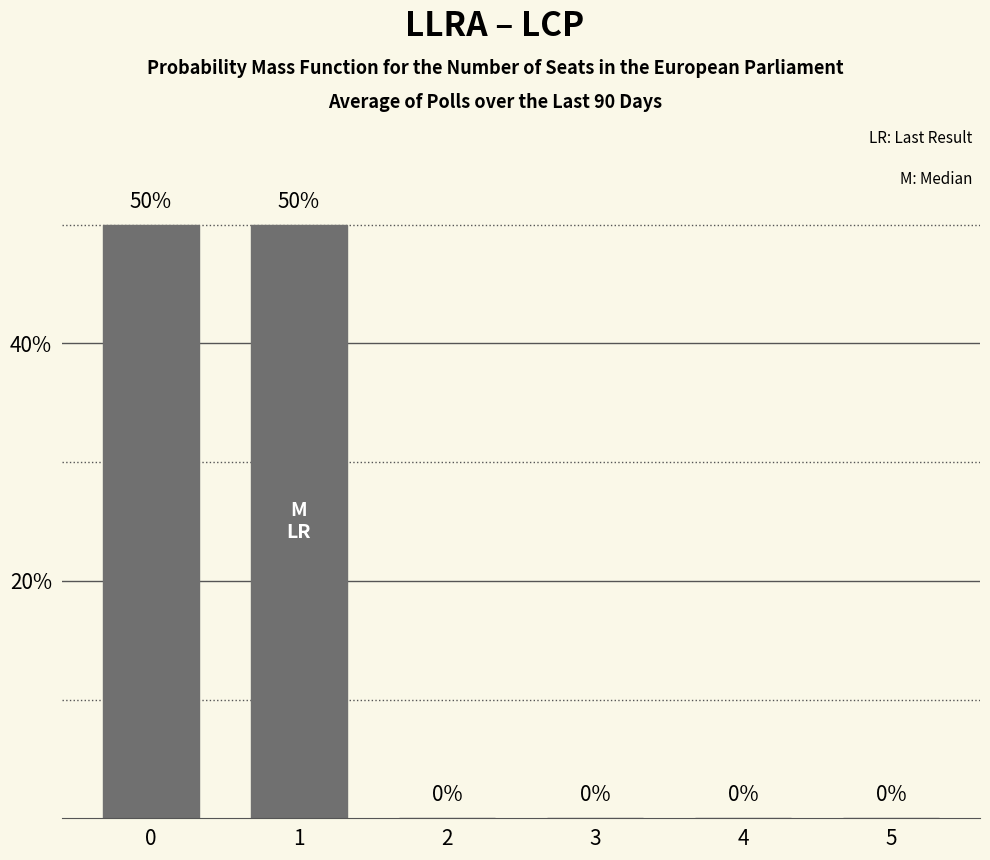

Reading left to right, what are all the values shown in this chart?

0=50	1=50	2=0	3=0	4=0	5=0